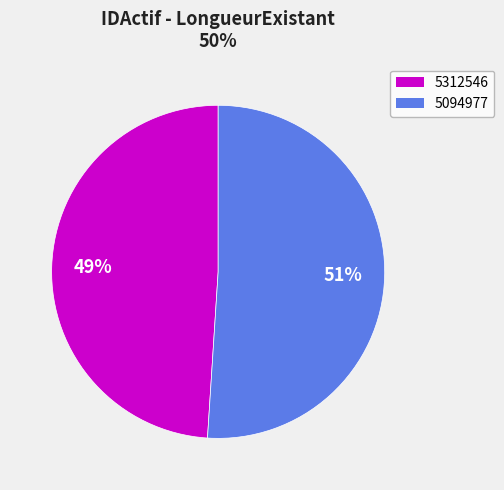

Which slice is the smallest?

5312546